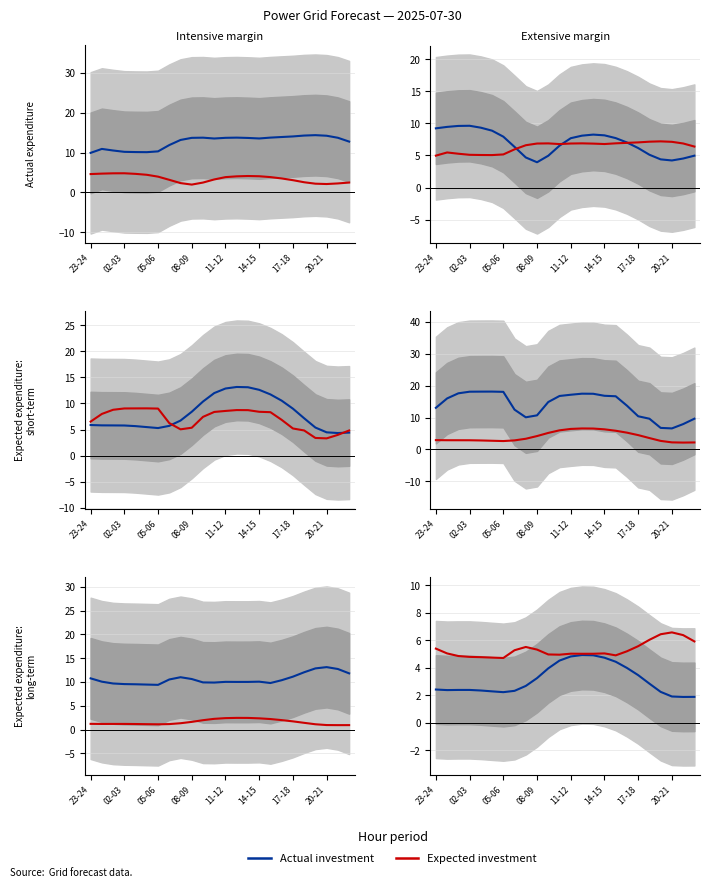

What is the total value across all series at 20?

8.7